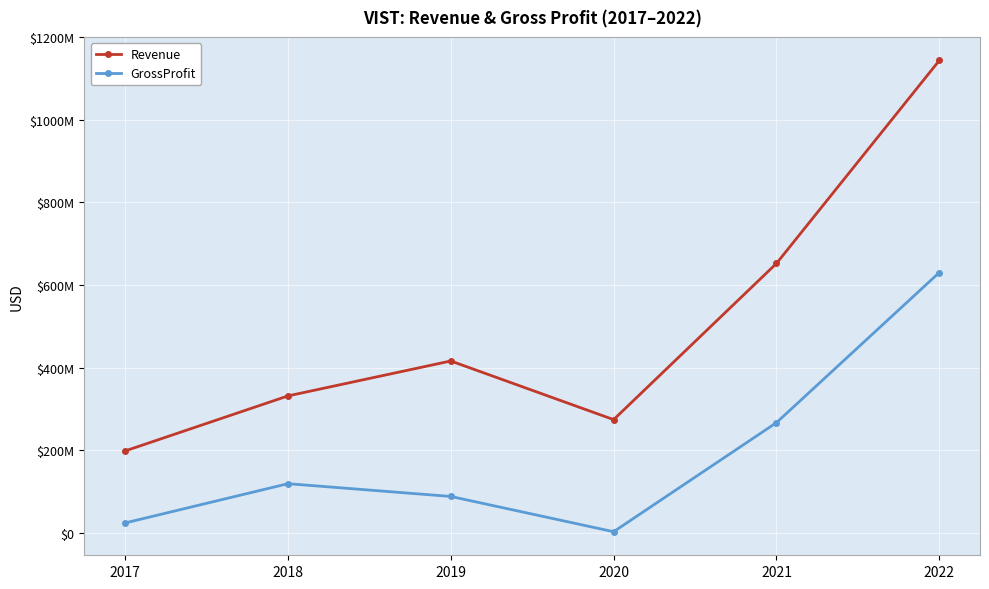

What is the sum of the Revenue values at 2019 and 2022?

1559796000